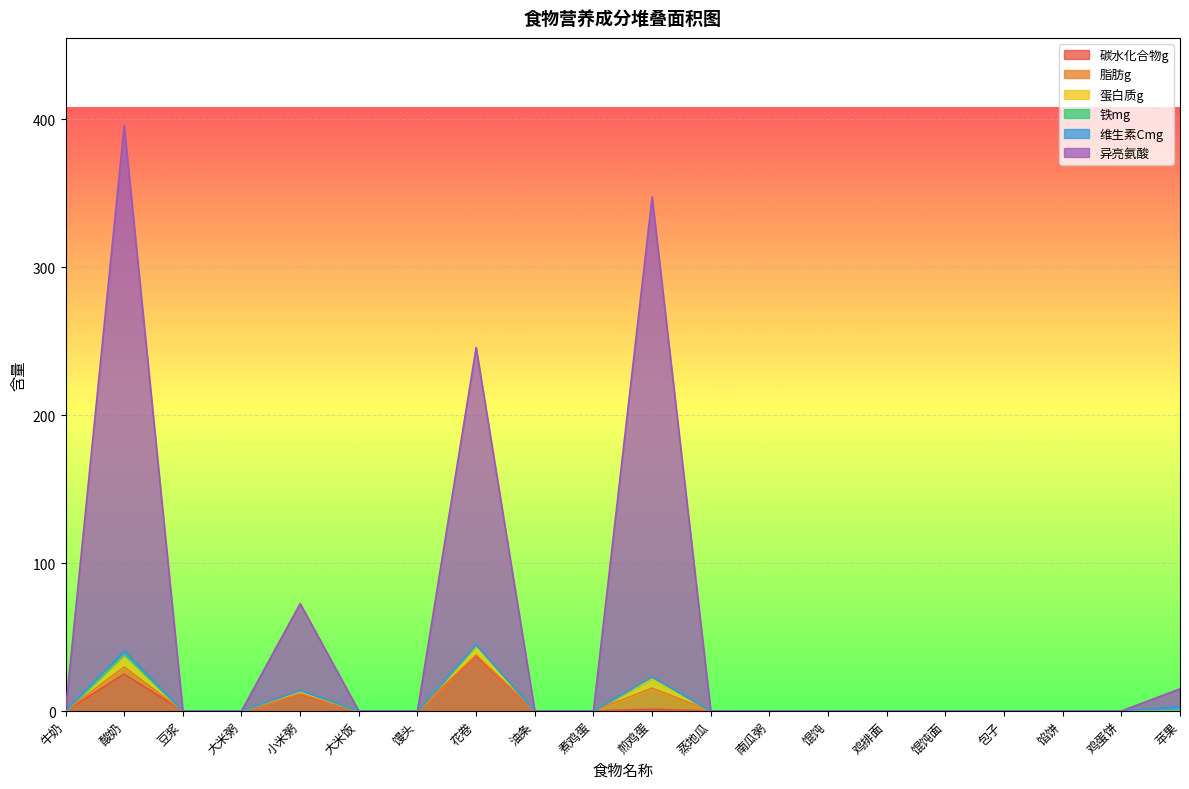

The value of 蛋白质g at 包子 is 0.0. True or false?

True